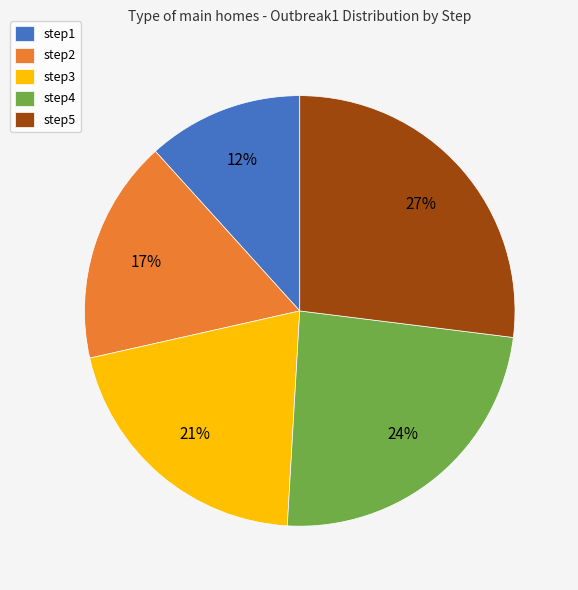

Is there a majority slice in this chart?

No